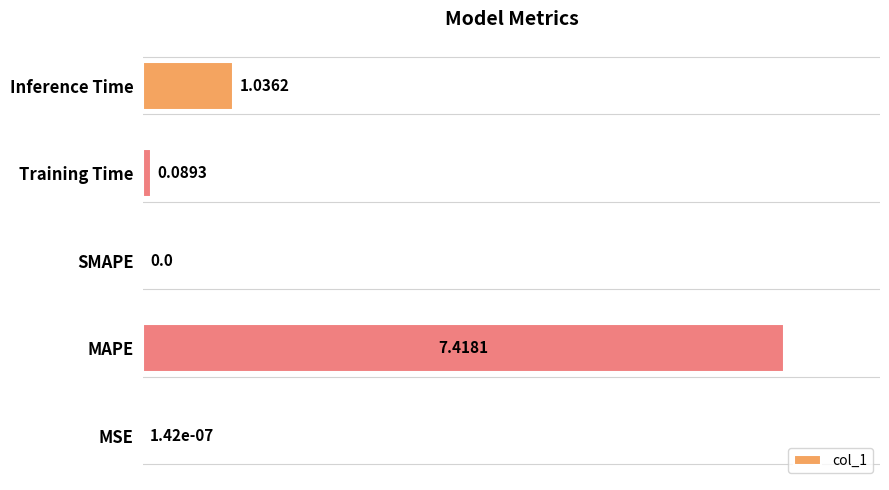

Are the bars horizontal?

Yes